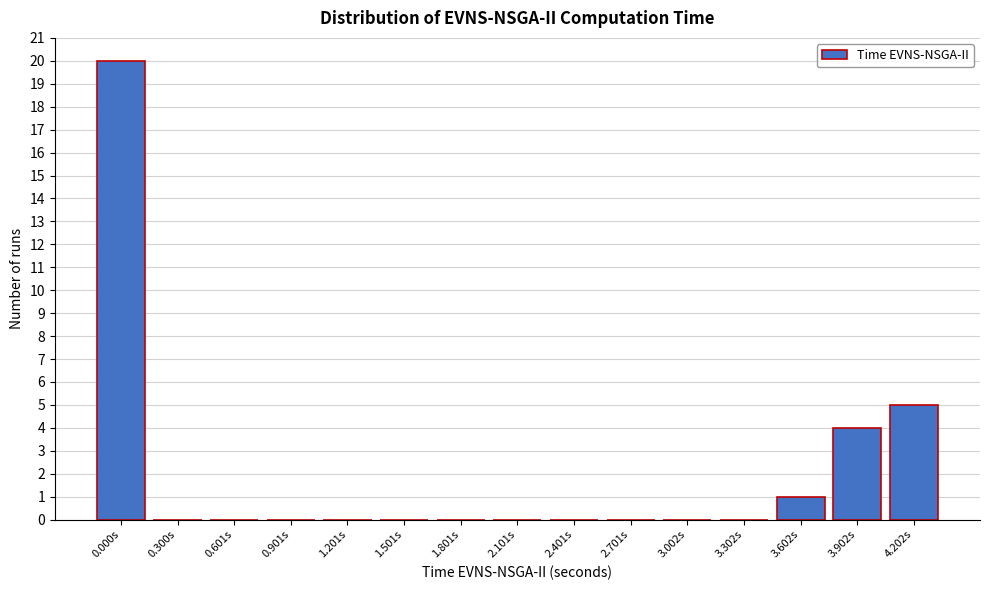

Reading left to right, transcribe all the data shown in this chart.

0.000s=20	0.300s=0	0.601s=0	0.901s=0	1.201s=0	1.501s=0	1.801s=0	2.101s=0	2.401s=0	2.701s=0	3.002s=0	3.302s=0	3.602s=1	3.902s=4	4.202s=5